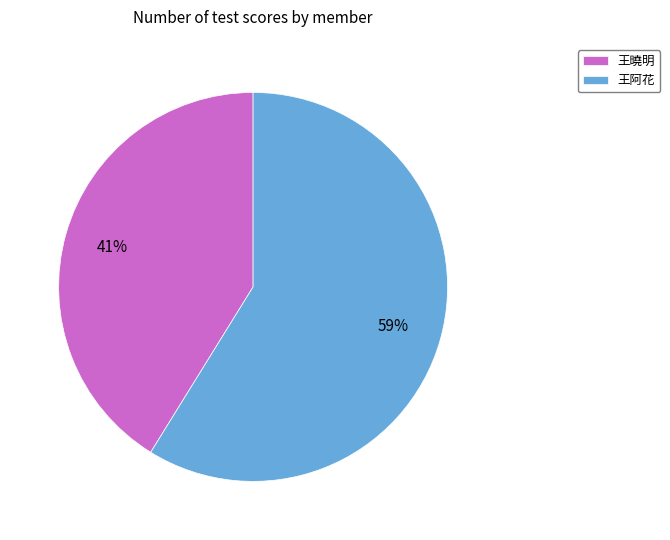

What percentage is the 王曉明 slice, to the nearest percent?

41%